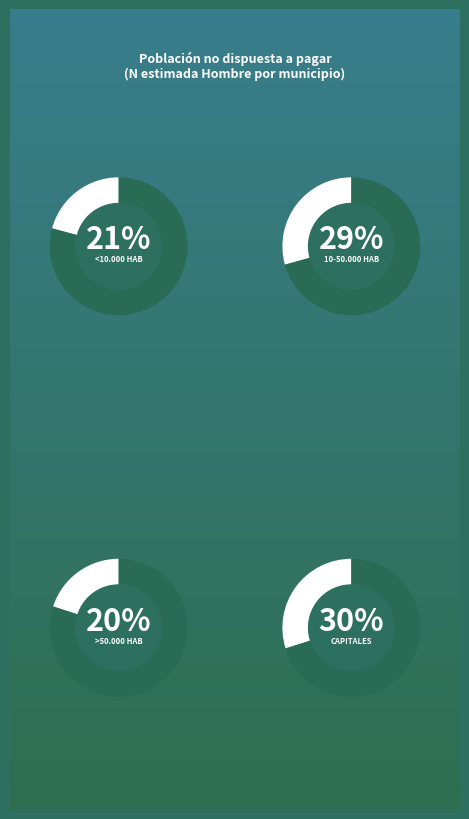

What is the smallest slice in the pie chart?

>50.000 hab